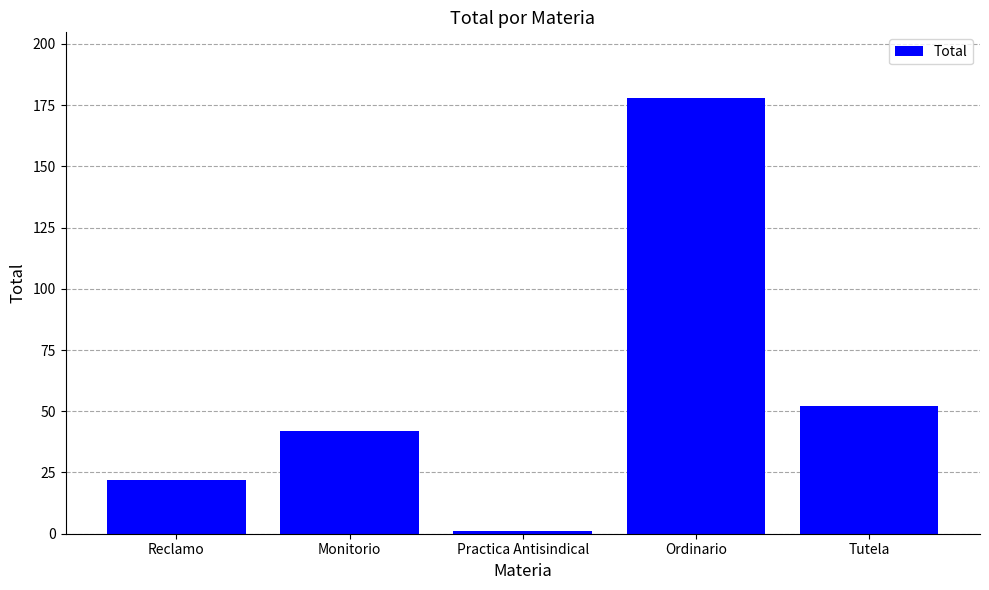

Rank the categories by value from lowest to highest.

Practica Antisindical, Reclamo, Monitorio, Tutela, Ordinario